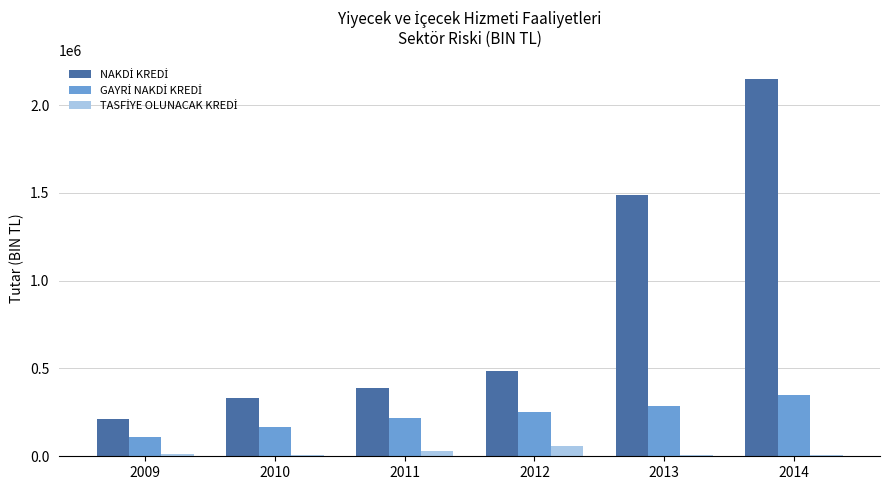

At which category is the sum across all series the highest?

2014